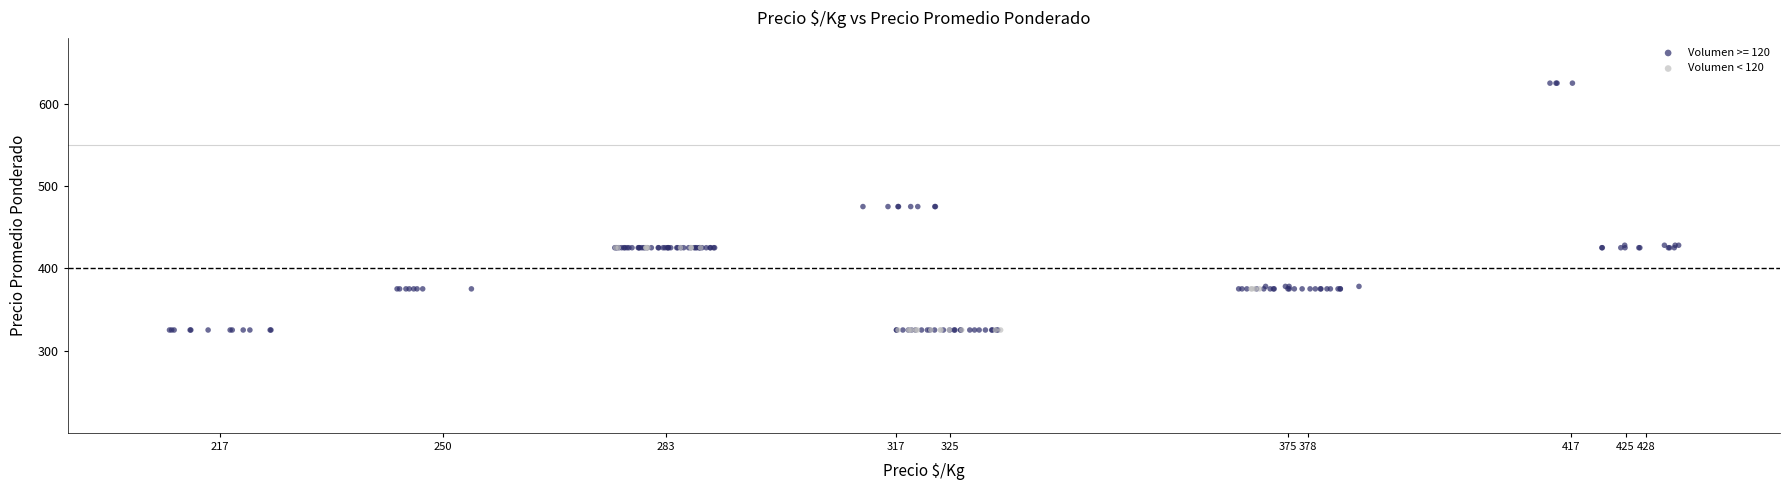

Which series reaches the maximum Y coordinate?

Volumen >= 120